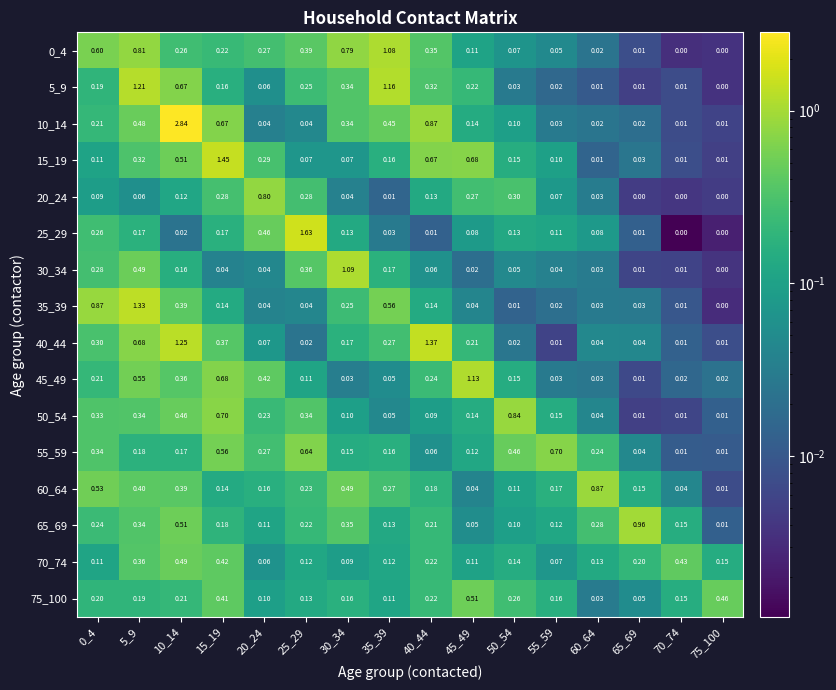

Is the value of 65_69 at 40_44 greater than the value of 55_59 at 10_14?

Yes